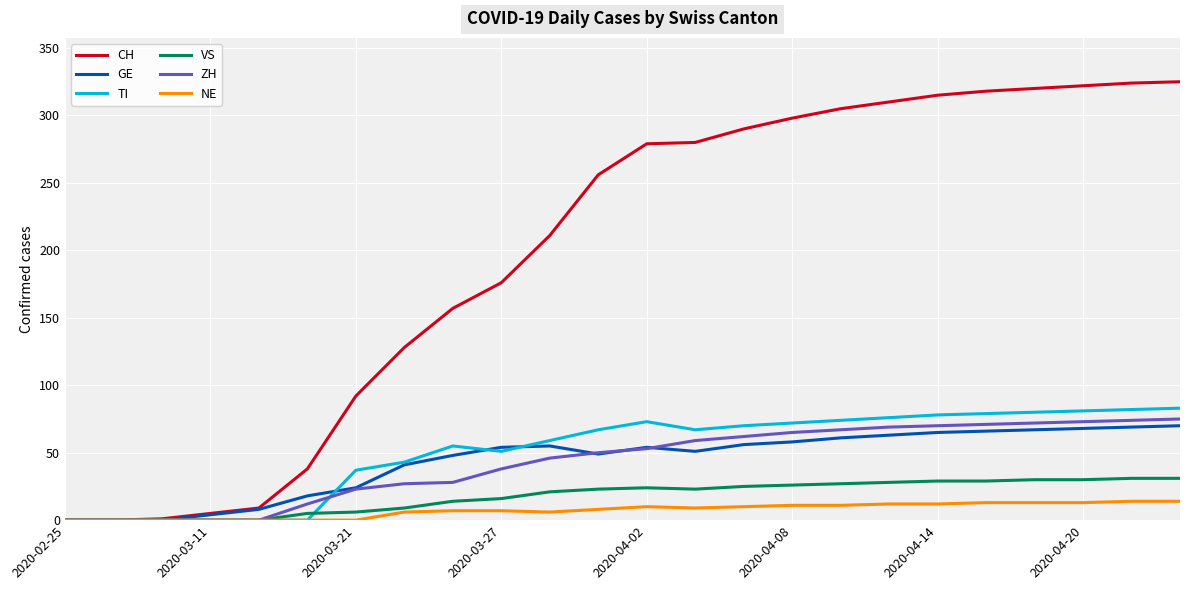

What is the highest value of the TI series?

83